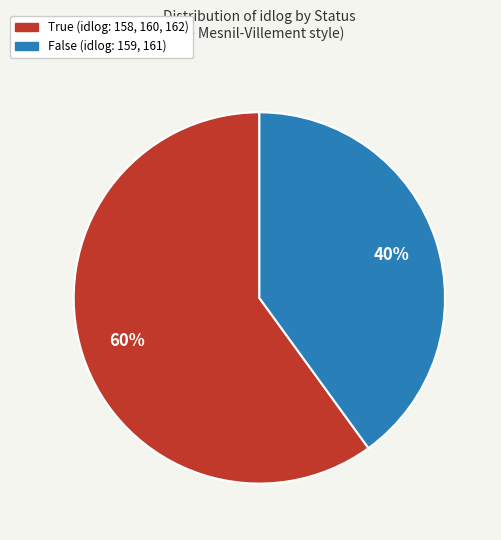

Does any single category account for the majority?

Yes